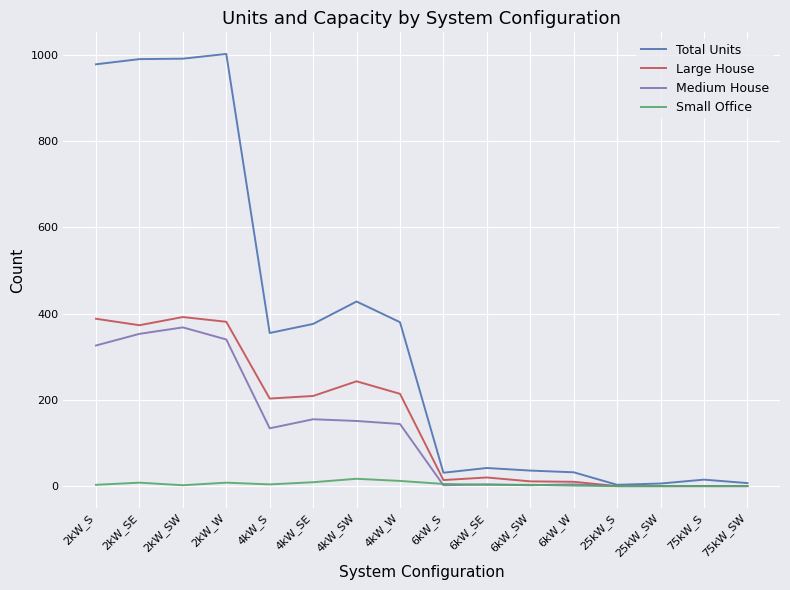

At which category does Large House reach its first local valley?

2kW_SE